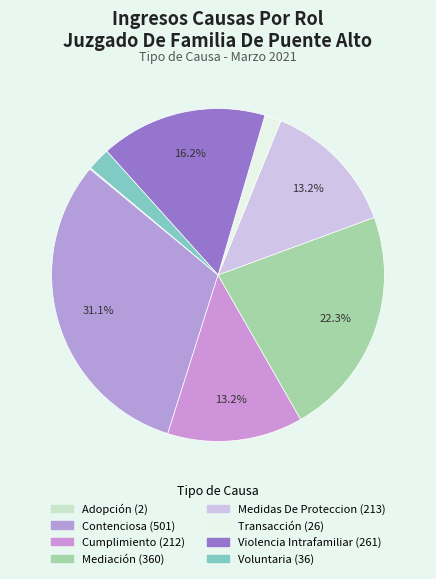

Is there any slice that represents more than half of the pie?

No